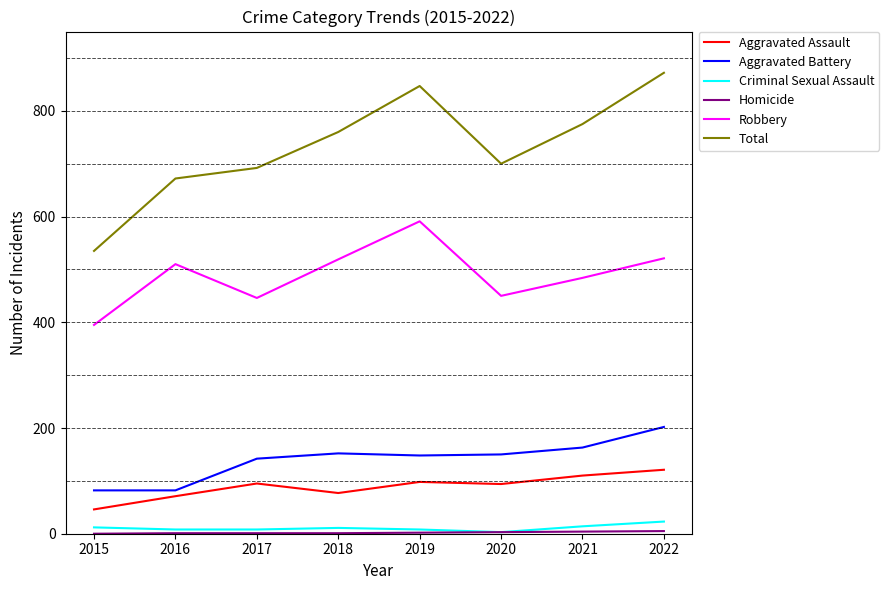

Is it true that Aggravated Battery equals 53 at 2018?

False